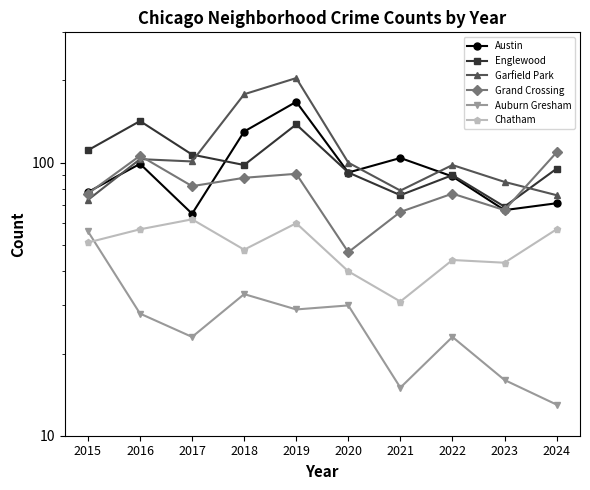

At which category does Chatham reach its first local peak?

2017